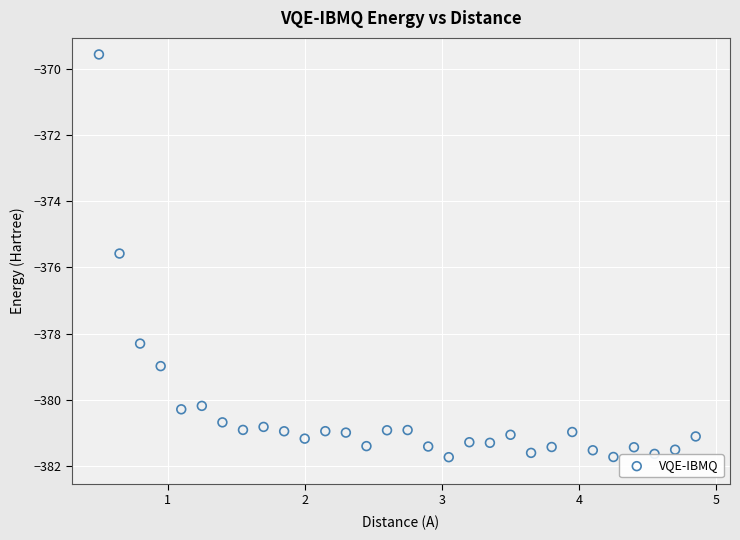

What Y value in the scatter plot is closest to -375?

-375.6